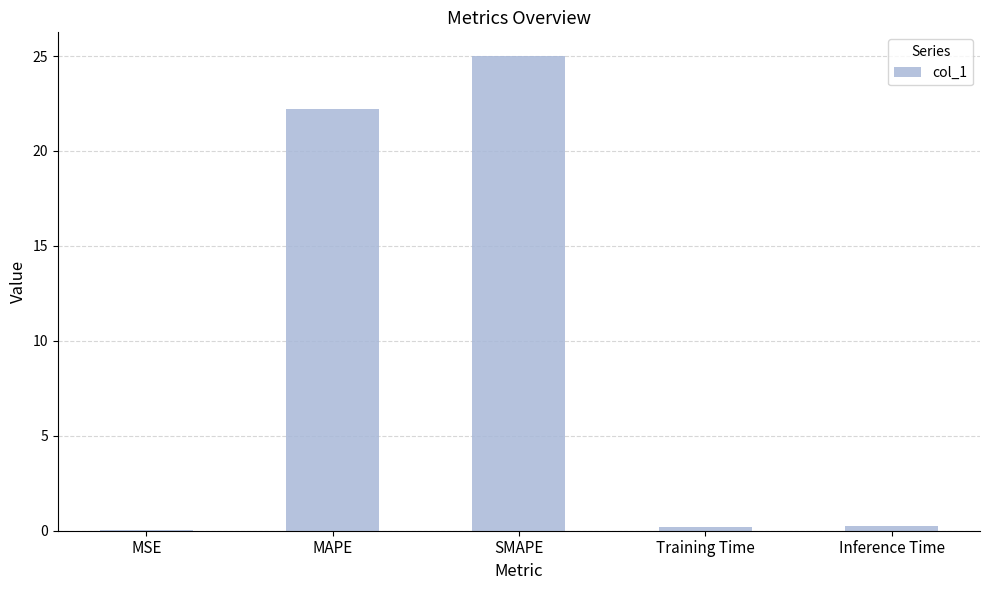

What is the difference between the values at SMAPE and MAPE?

2.8